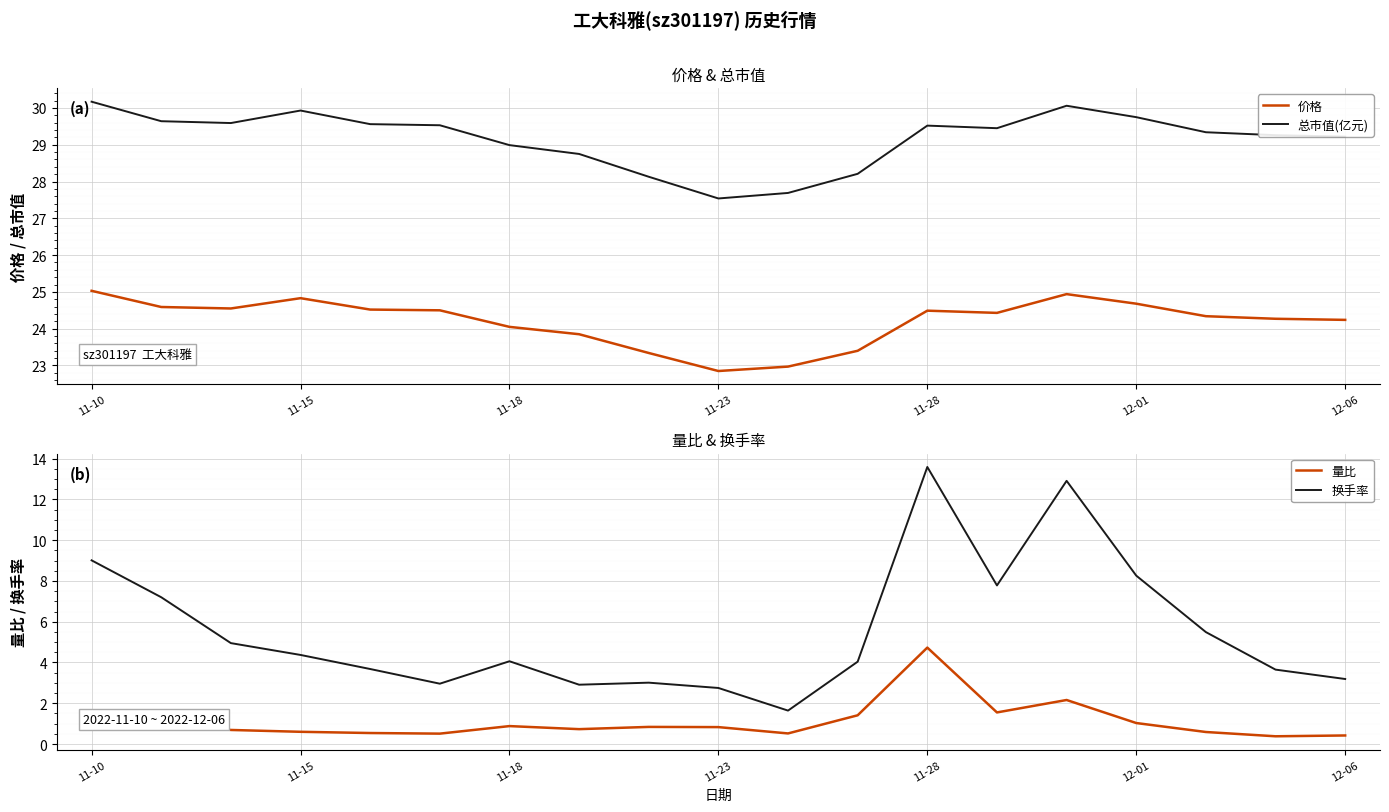

Reading left to right, extract all data points from this chart.

价格: 25.0	24.6	24.6	24.8	24.5	24.5	24.1	23.9	23.3	22.9	23.0	23.4	24.5	24.4	24.9	24.7	24.3	24.3	24.2
总市值(亿元): 30.2	29.6	29.6	29.9	29.6	29.5	29.0	28.8	28.1	27.5	27.7	28.2	29.5	29.4	30.1	29.8	29.3	29.3	29.2
量比: 1.6	1.1	0.7	0.6	0.5	0.5	0.9	0.7	0.8	0.8	0.5	1.4	4.7	1.6	2.2	1.0	0.6	0.4	0.4
换手率: 9.0	7.2	5.0	4.4	3.7	3.0	4.1	2.9	3.0	2.8	1.6	4.0	13.6	7.8	12.9	8.3	5.5	3.6	3.2